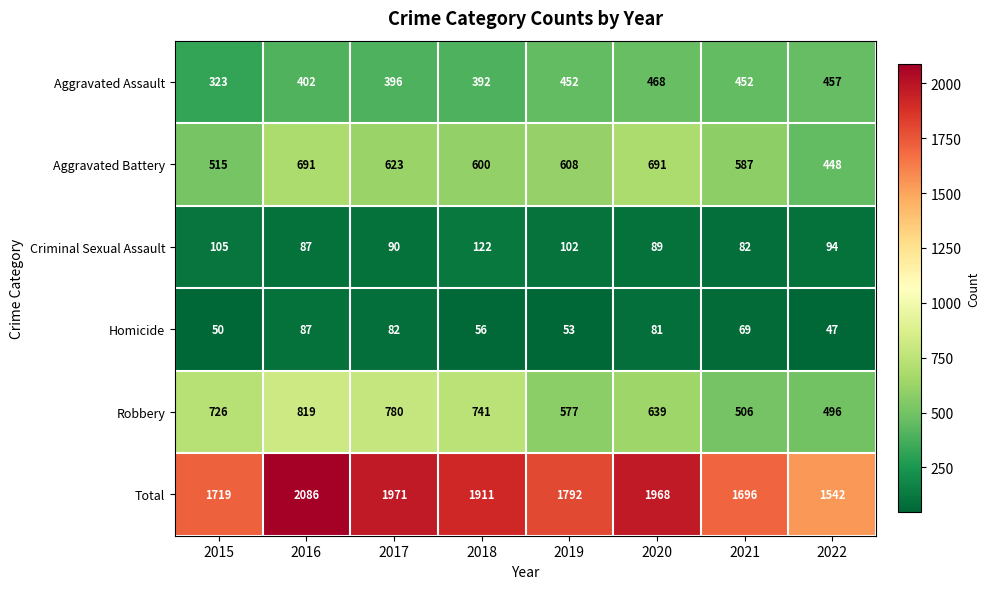

At how many categories does at least one series exceed 747?

8